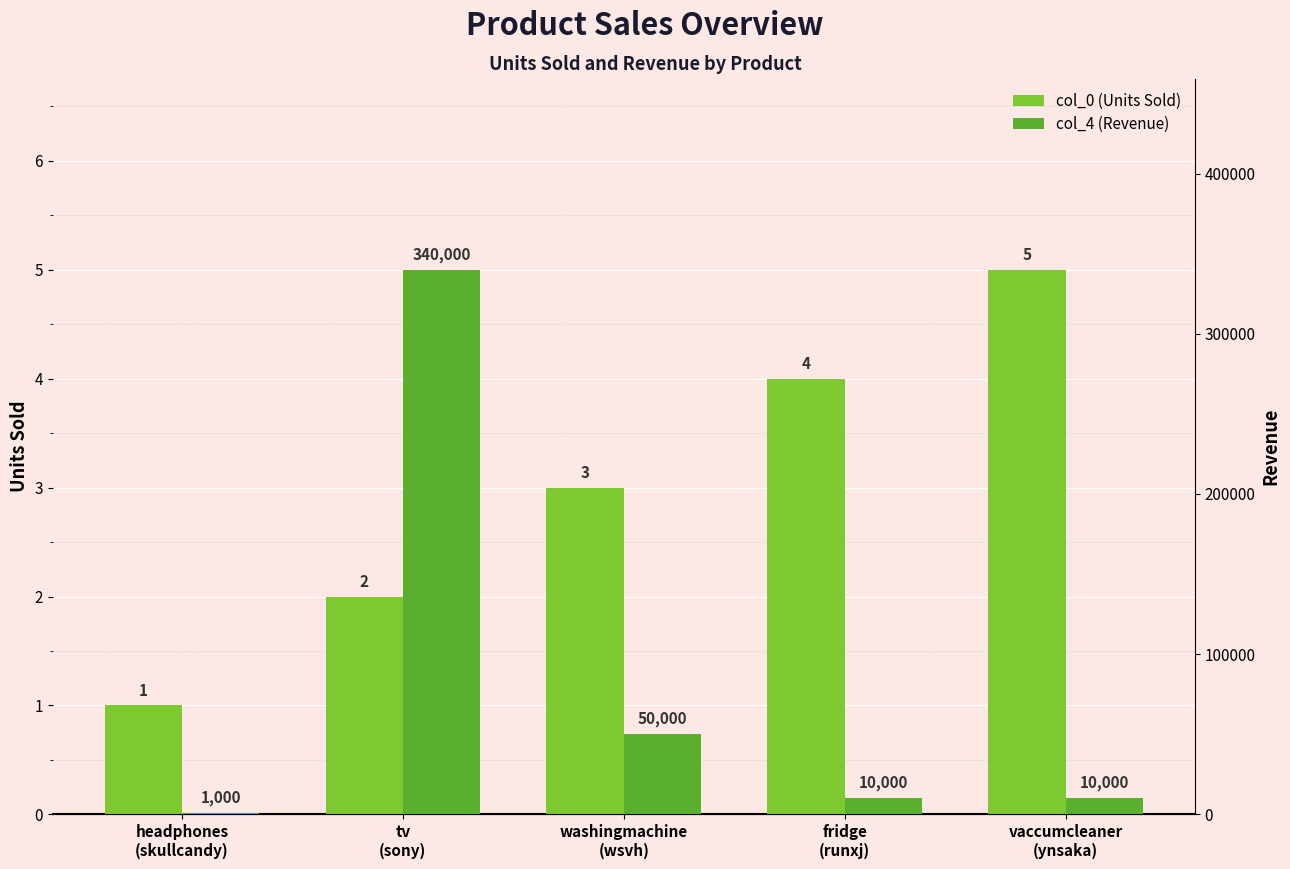

At which label does col_4 (Revenue) first exceed 10000?

tv
(sony)